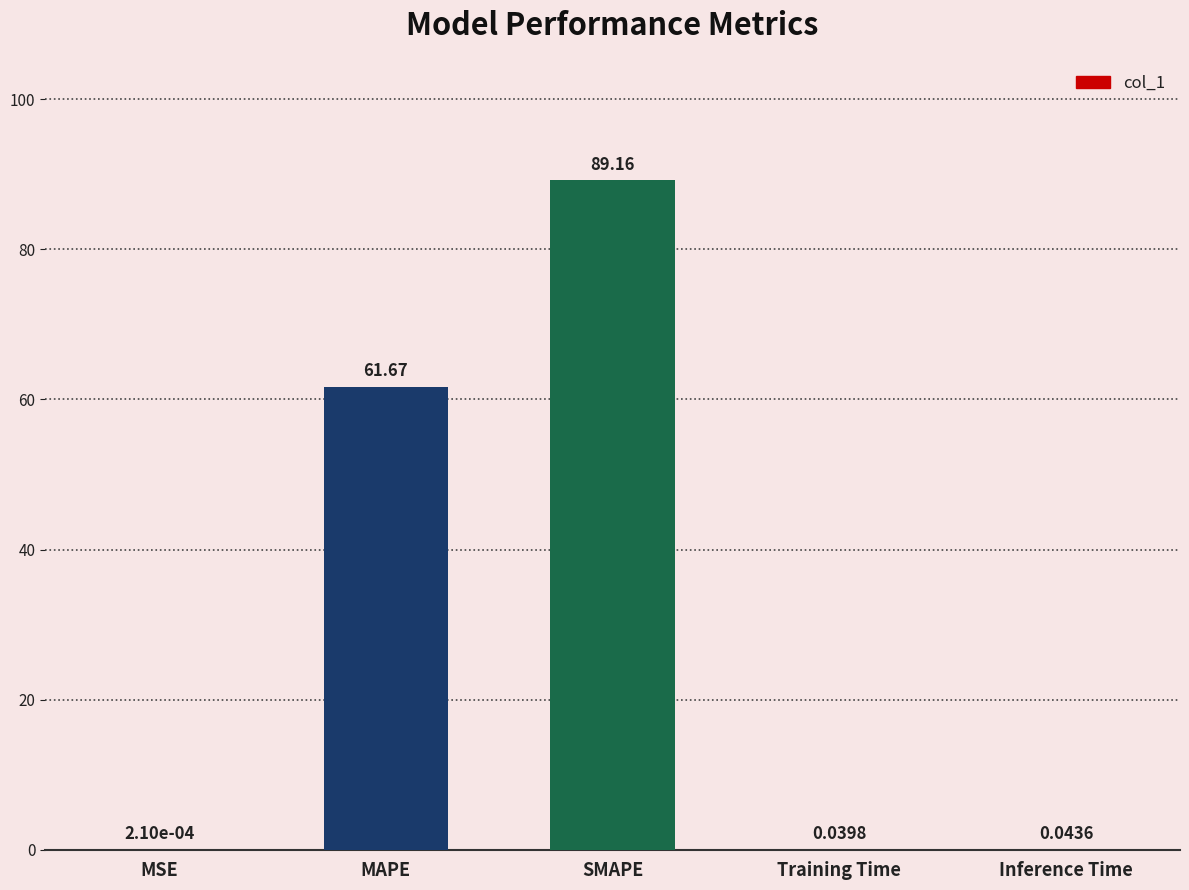

Does the chart contain stacked bars?

No